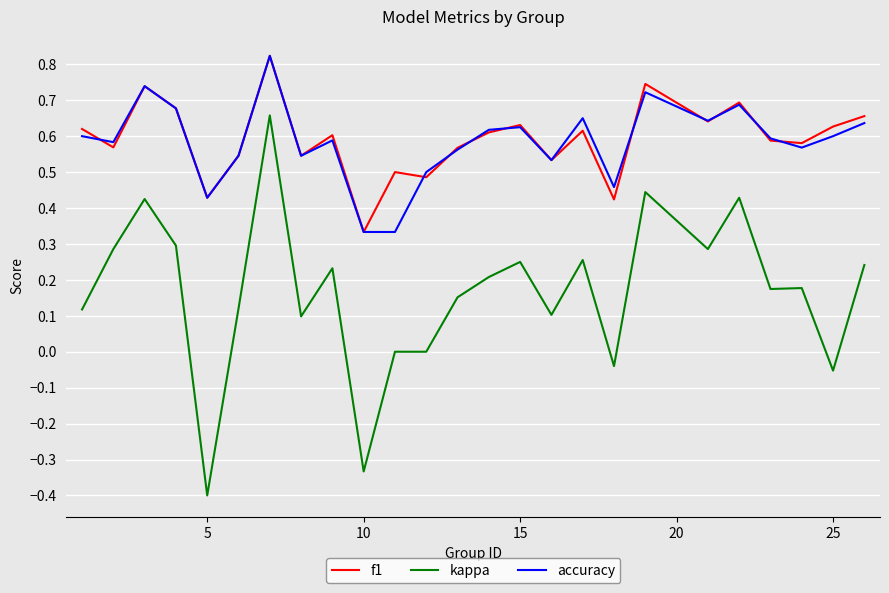

True or false: kappa and accuracy intersect in this chart.

False